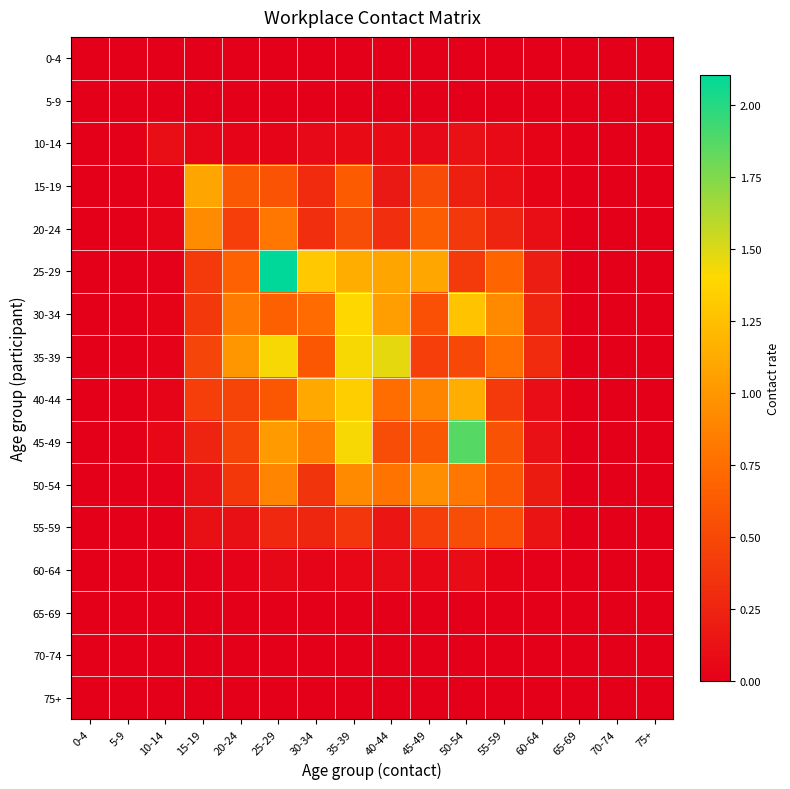

Reading left to right, extract all data points from this chart.

0-4: 0-4=0.0	5-9=0.0	10-14=0.0	15-19=0.0	20-24=0.0	25-29=0.0	30-34=0.0	35-39=0.0	40-44=0.0	45-49=0.0	50-54=0.0	55-59=0.0	60-64=0.0	65-69=0.0	70-74=0.0	75+=0.0
5-9: 0-4=0.0	5-9=0.0	10-14=0.0	15-19=0.0	20-24=0.0	25-29=0.0	30-34=0.0	35-39=0.0	40-44=0.0	45-49=0.0	50-54=0.0	55-59=0.0	60-64=0.0	65-69=0.0	70-74=0.0	75+=0.0
10-14: 0-4=0.0	5-9=0.0	10-14=0.1	15-19=0.0	20-24=0.0	25-29=0.0	30-34=0.1	35-39=0.1	40-44=0.1	45-49=0.1	50-54=0.1	55-59=0.1	60-64=0.0	65-69=0.0	70-74=0.0	75+=0.0
15-19: 0-4=0.0	5-9=0.0	10-14=0.0	15-19=1.1	20-24=0.6	25-29=0.6	30-34=0.3	35-39=0.6	40-44=0.2	45-49=0.5	50-54=0.2	55-59=0.1	60-64=0.0	65-69=0.0	70-74=0.0	75+=0.0
20-24: 0-4=0.0	5-9=0.0	10-14=0.0	15-19=0.9	20-24=0.4	25-29=0.8	30-34=0.3	35-39=0.5	40-44=0.3	45-49=0.6	50-54=0.4	55-59=0.3	60-64=0.1	65-69=0.0	70-74=0.0	75+=0.0
25-29: 0-4=0.0	5-9=0.0	10-14=0.0	15-19=0.4	20-24=0.7	25-29=2.1	30-34=1.3	35-39=1.1	40-44=1.1	45-49=1.1	50-54=0.4	55-59=0.7	60-64=0.2	65-69=0.0	70-74=0.0	75+=0.0
30-34: 0-4=0.0	5-9=0.0	10-14=0.0	15-19=0.4	20-24=0.8	25-29=0.7	30-34=0.7	35-39=1.4	40-44=1.0	45-49=0.6	50-54=1.3	55-59=0.9	60-64=0.3	65-69=0.0	70-74=0.0	75+=0.0
35-39: 0-4=0.0	5-9=0.0	10-14=0.0	15-19=0.5	20-24=1.0	25-29=1.4	30-34=0.6	35-39=1.4	40-44=1.5	45-49=0.4	50-54=0.5	55-59=0.8	60-64=0.3	65-69=0.0	70-74=0.0	75+=0.0
40-44: 0-4=0.0	5-9=0.0	10-14=0.0	15-19=0.4	20-24=0.5	25-29=0.6	30-34=1.1	35-39=1.3	40-44=0.7	45-49=0.9	50-54=1.1	55-59=0.4	60-64=0.1	65-69=0.0	70-74=0.0	75+=0.0
45-49: 0-4=0.0	5-9=0.0	10-14=0.1	15-19=0.2	20-24=0.5	25-29=1.0	30-34=0.9	35-39=1.4	40-44=0.5	45-49=0.6	50-54=1.9	55-59=0.6	60-64=0.1	65-69=0.0	70-74=0.0	75+=0.0
50-54: 0-4=0.0	5-9=0.0	10-14=0.0	15-19=0.1	20-24=0.4	25-29=0.9	30-34=0.4	35-39=0.9	40-44=0.8	45-49=0.9	50-54=0.8	55-59=0.6	60-64=0.2	65-69=0.0	70-74=0.0	75+=0.0
55-59: 0-4=0.0	5-9=0.0	10-14=0.0	15-19=0.1	20-24=0.1	25-29=0.3	30-34=0.3	35-39=0.4	40-44=0.2	45-49=0.4	50-54=0.5	55-59=0.6	60-64=0.1	65-69=0.0	70-74=0.0	75+=0.0
60-64: 0-4=0.0	5-9=0.0	10-14=0.0	15-19=0.0	20-24=0.0	25-29=0.1	30-34=0.0	35-39=0.1	40-44=0.1	45-49=0.1	50-54=0.1	55-59=0.0	60-64=0.0	65-69=0.0	70-74=0.0	75+=0.0
65-69: 0-4=0.0	5-9=0.0	10-14=0.0	15-19=0.0	20-24=0.0	25-29=0.0	30-34=0.0	35-39=0.0	40-44=0.0	45-49=0.0	50-54=0.0	55-59=0.0	60-64=0.0	65-69=0.0	70-74=0.0	75+=0.0
70-74: 0-4=0.0	5-9=0.0	10-14=0.0	15-19=0.0	20-24=0.0	25-29=0.0	30-34=0.0	35-39=0.0	40-44=0.0	45-49=0.0	50-54=0.0	55-59=0.0	60-64=0.0	65-69=0.0	70-74=0.0	75+=0.0
75+: 0-4=0.0	5-9=0.0	10-14=0.0	15-19=0.0	20-24=0.0	25-29=0.0	30-34=0.0	35-39=0.0	40-44=0.0	45-49=0.0	50-54=0.0	55-59=0.0	60-64=0.0	65-69=0.0	70-74=0.0	75+=0.0